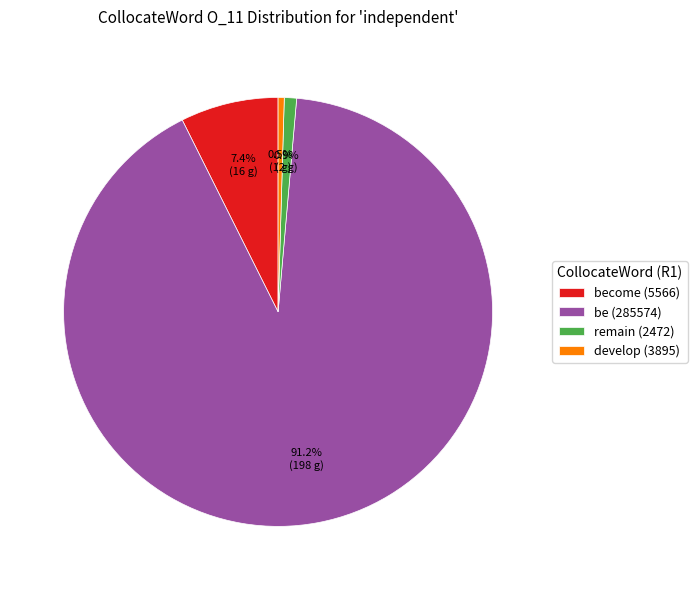

How many segments does this pie chart have?

4